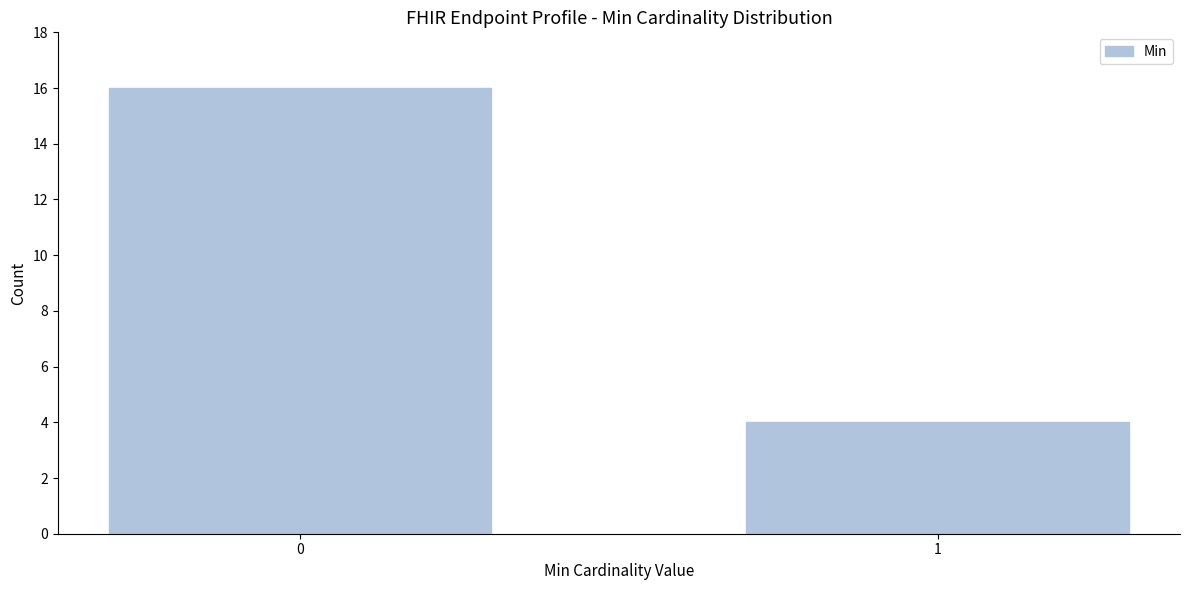

Reading right to left, extract all data points from this chart.

1=4	0=16